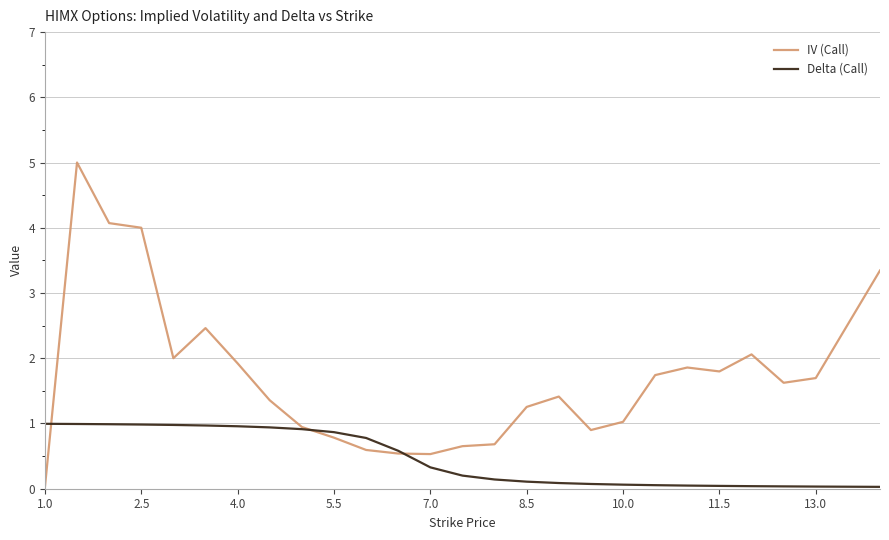

How many distinct data groups are displayed?

2